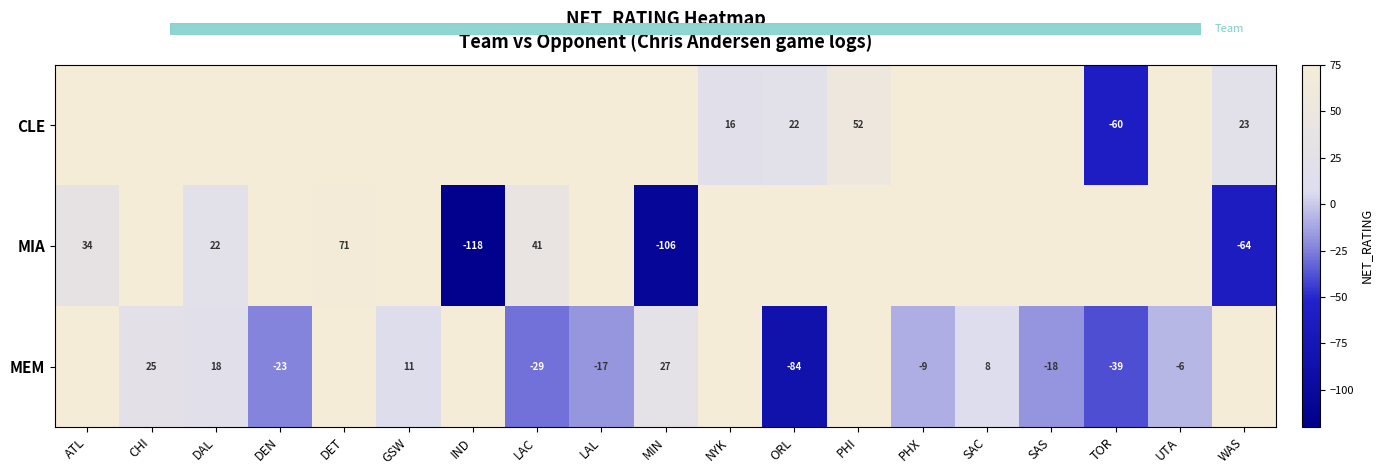

How many data points does each series have?

19